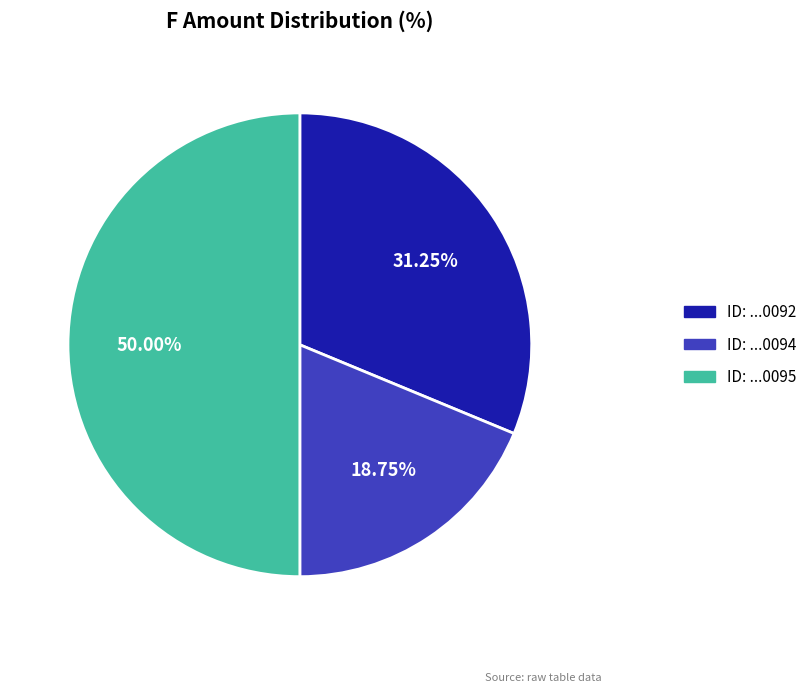

Is ID: ...0094 the majority of the pie?

No